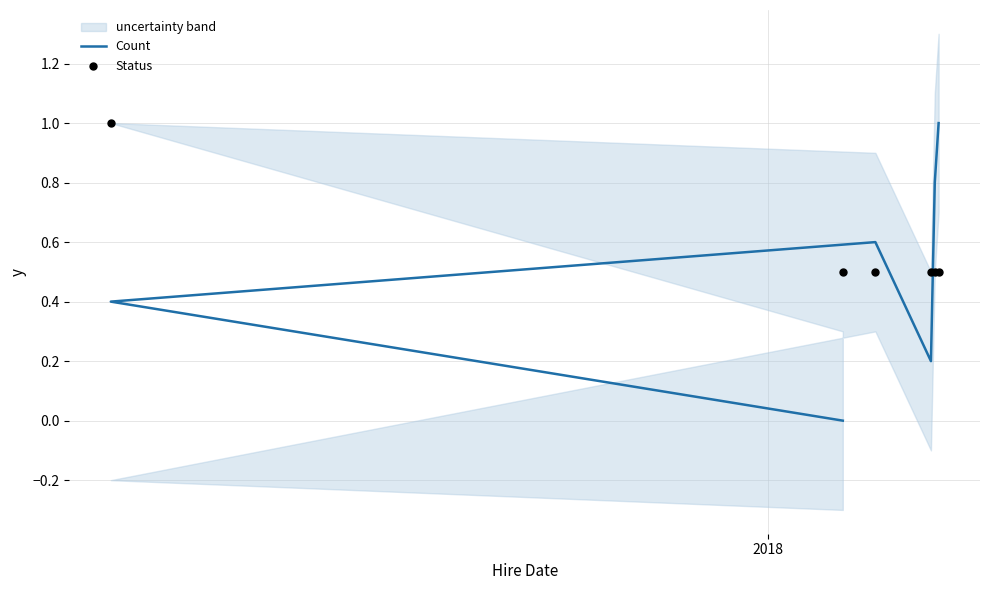

Is the value of Status at 5 greater than the value of Count at 2017?

Yes